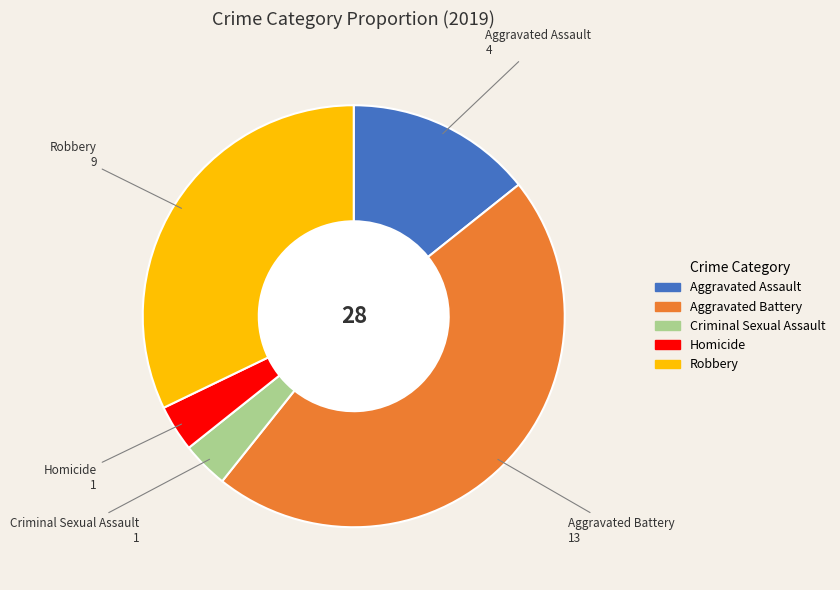

Do Robbery and Homicide together represent more than half of the pie?

No